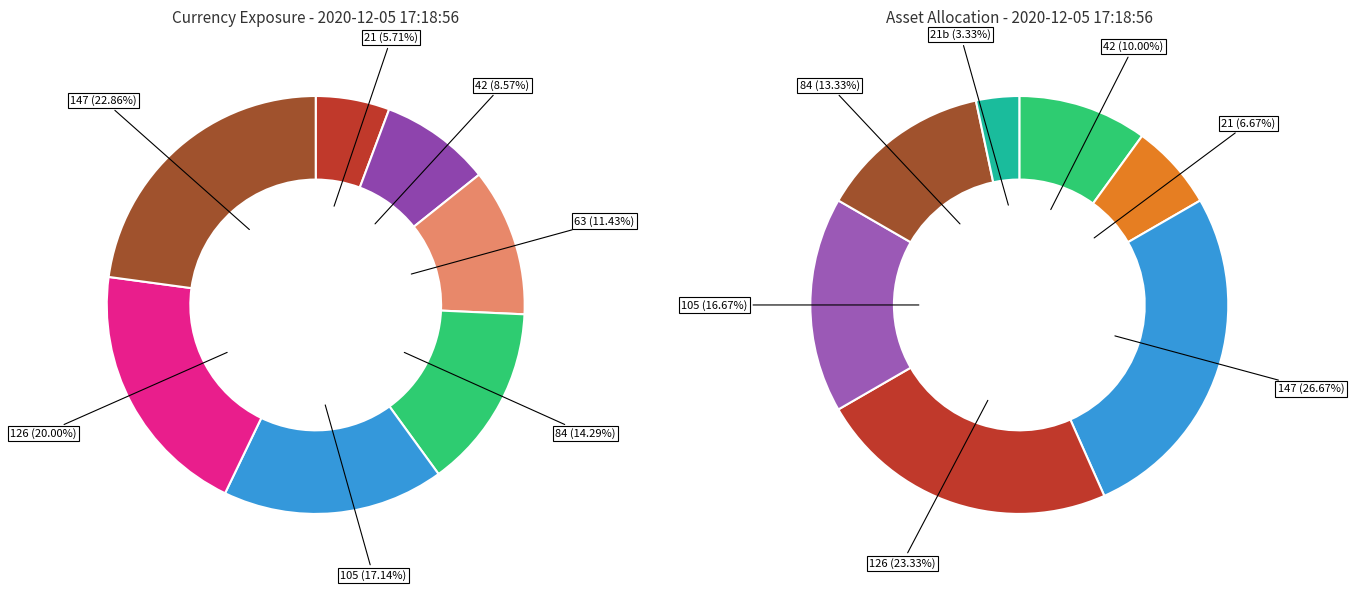

To the nearest percent, what portion does 126 represent?

20%